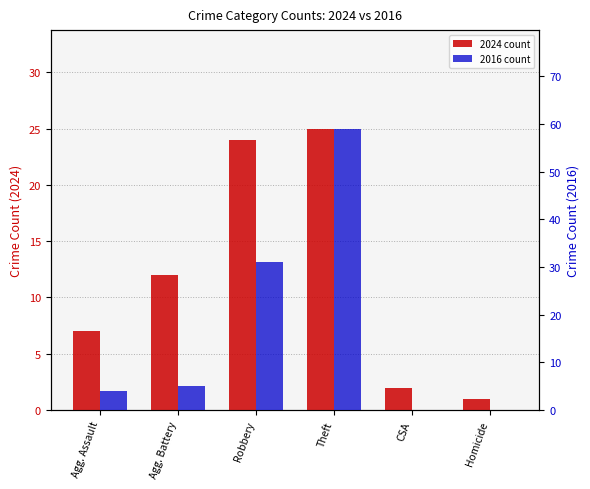

Are the bars grouped side by side (vs. stacked)?

Yes